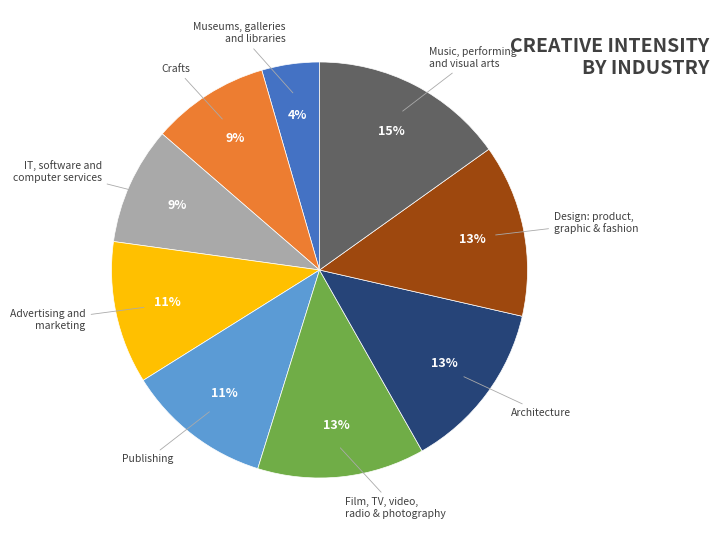

Is the sum of Architecture and Museums, galleries and libraries greater than half?

No